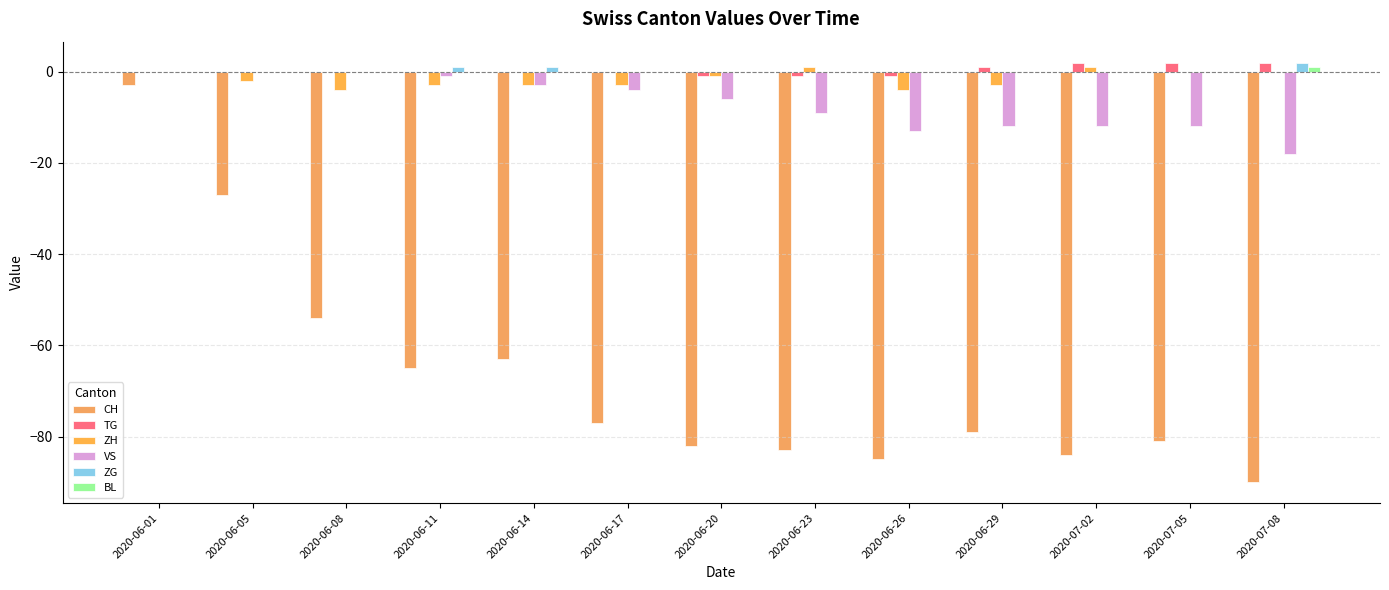

Which series has the widest spread of values?

CH